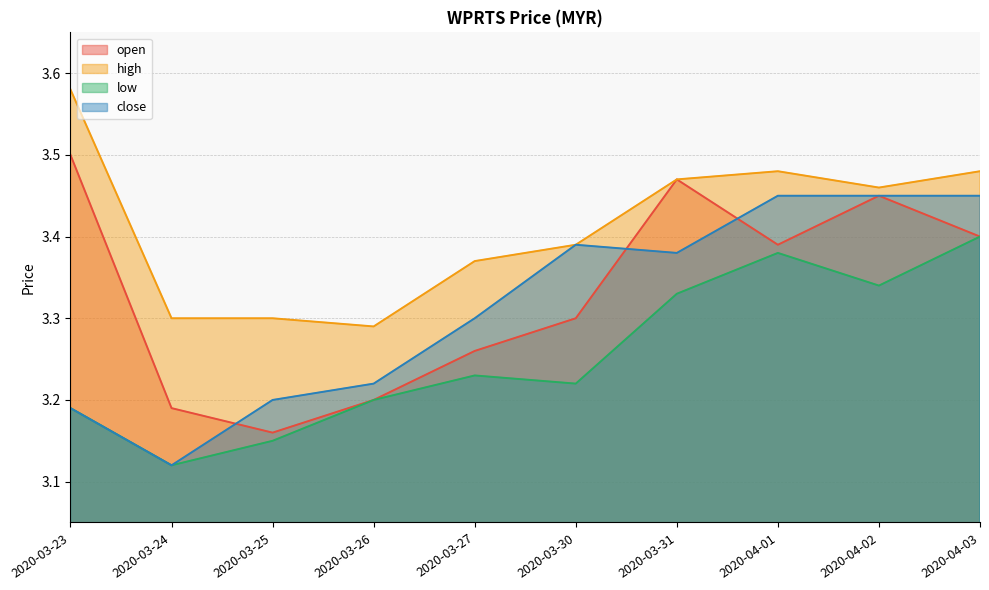

Is the value of open at 2020-03-25 greater than the value of close at 2020-03-31?

No